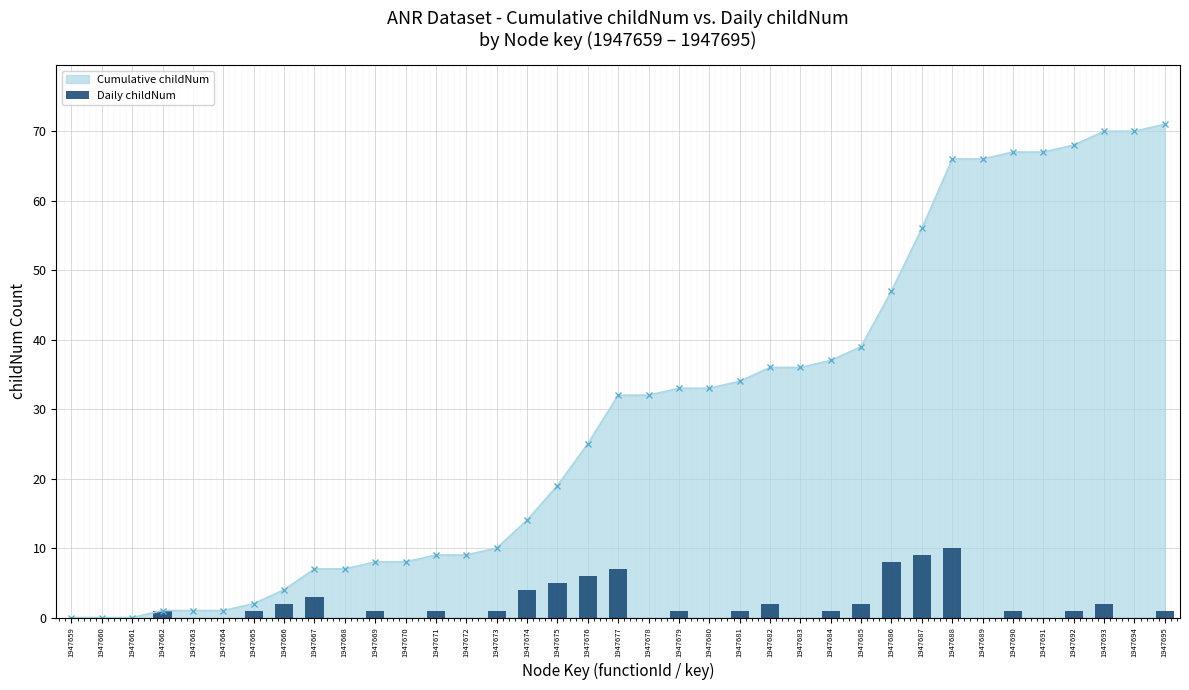

List the labels in order of value, largest first.

1947688, 1947687, 1947686, 1947677, 1947676, 1947675, 1947674, 1947667, 1947666, 1947682, 1947685, 1947693, 1947662, 1947665, 1947669, 1947671, 1947673, 1947679, 1947681, 1947684, 1947690, 1947692, 1947695, 1947659, 1947660, 1947661, 1947663, 1947664, 1947668, 1947670, 1947672, 1947678, 1947680, 1947683, 1947689, 1947691, 1947694